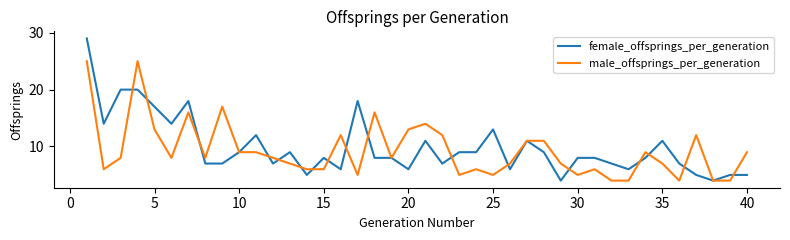

Rank the series by their maximum value, from lowest to highest.

male_offsprings_per_generation, female_offsprings_per_generation